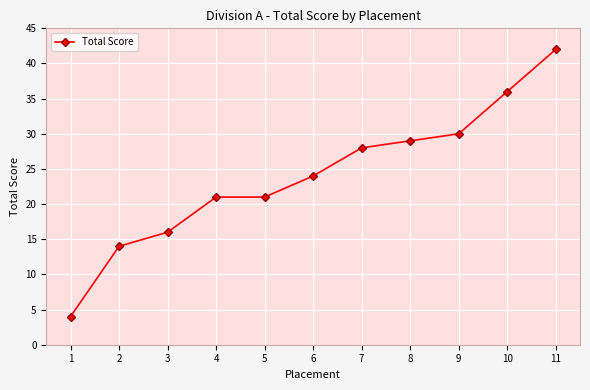

Is it true that the value at 11 is 74?

False